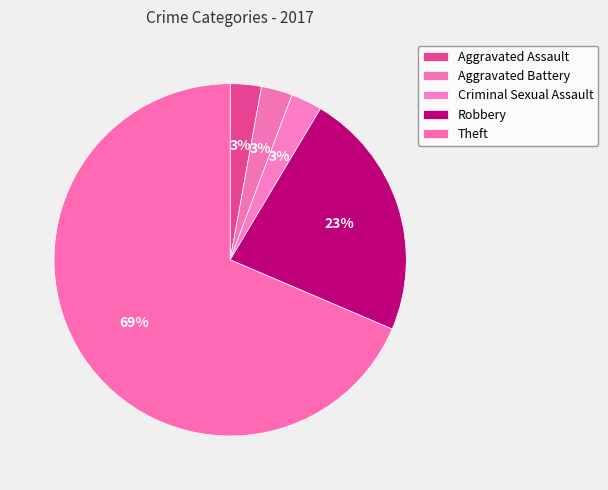

What percentage is the Criminal Sexual Assault slice, to the nearest percent?

3%